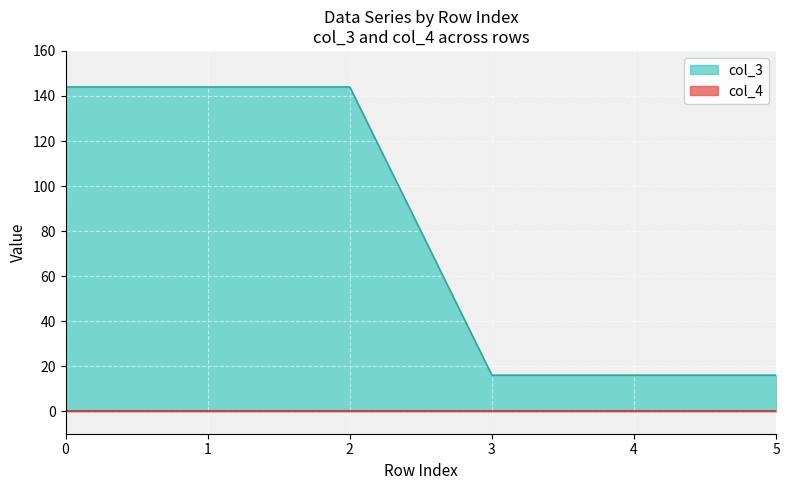

Does the chart display data point markers on the line(s)?

No